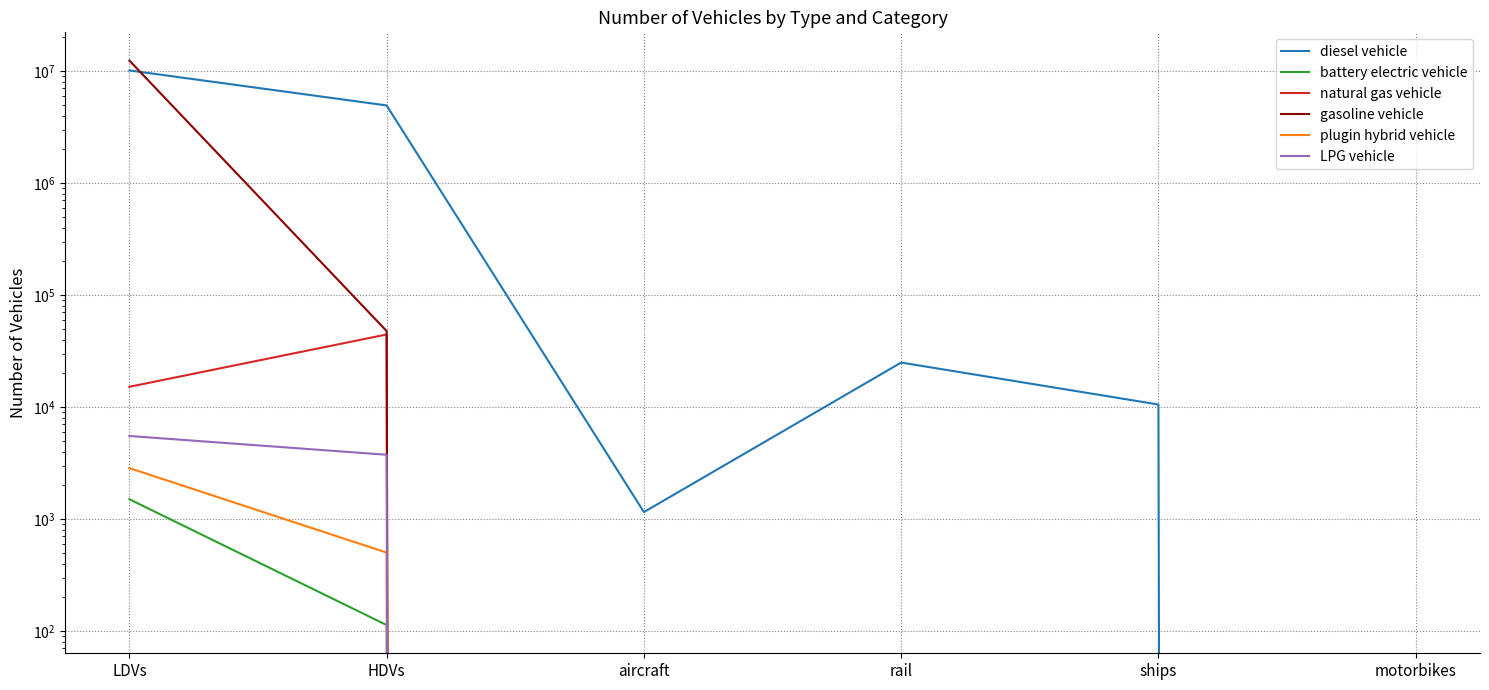

True or false: LPG vehicle and battery electric vehicle cross at least once.

False